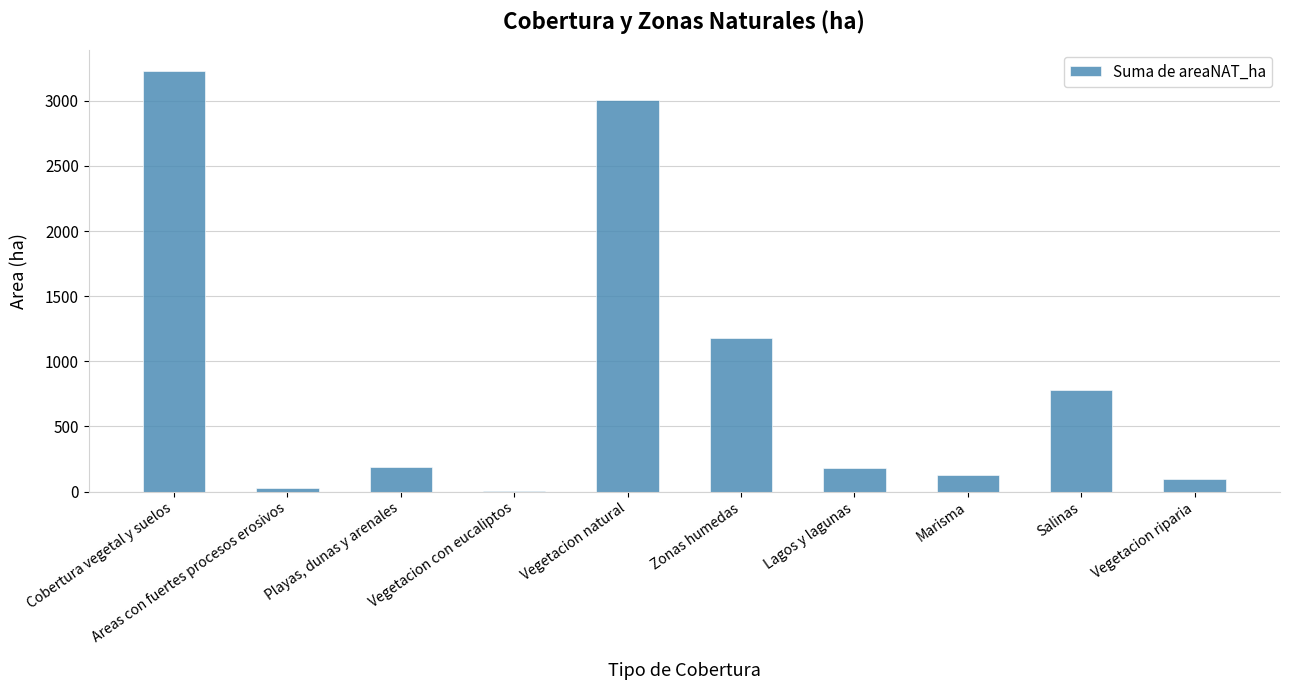

Which category has the highest value across all series?

Cobertura vegetal y suelos